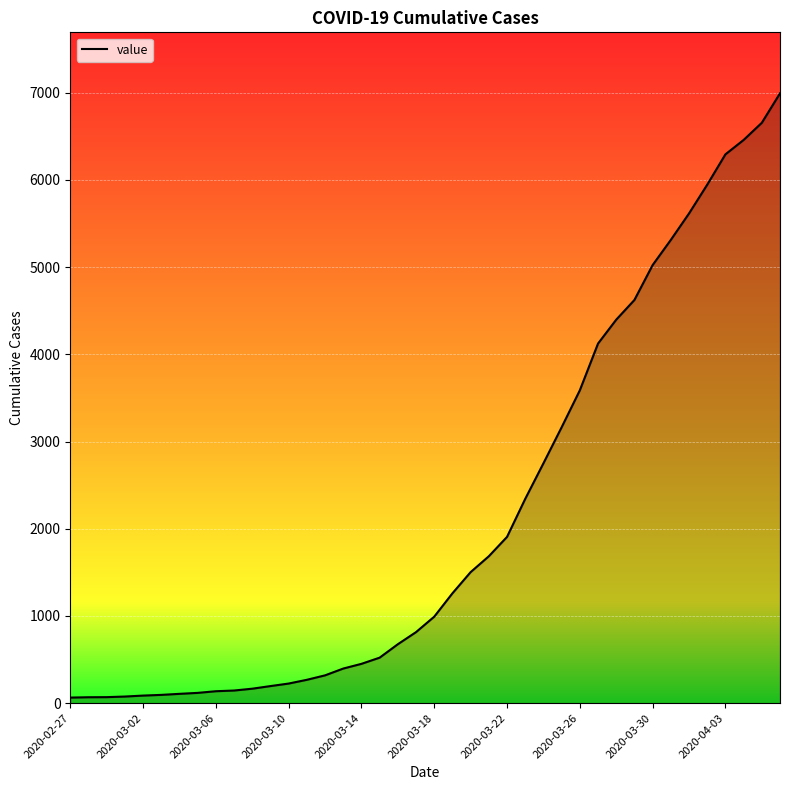

What is the greatest value displayed?

6994